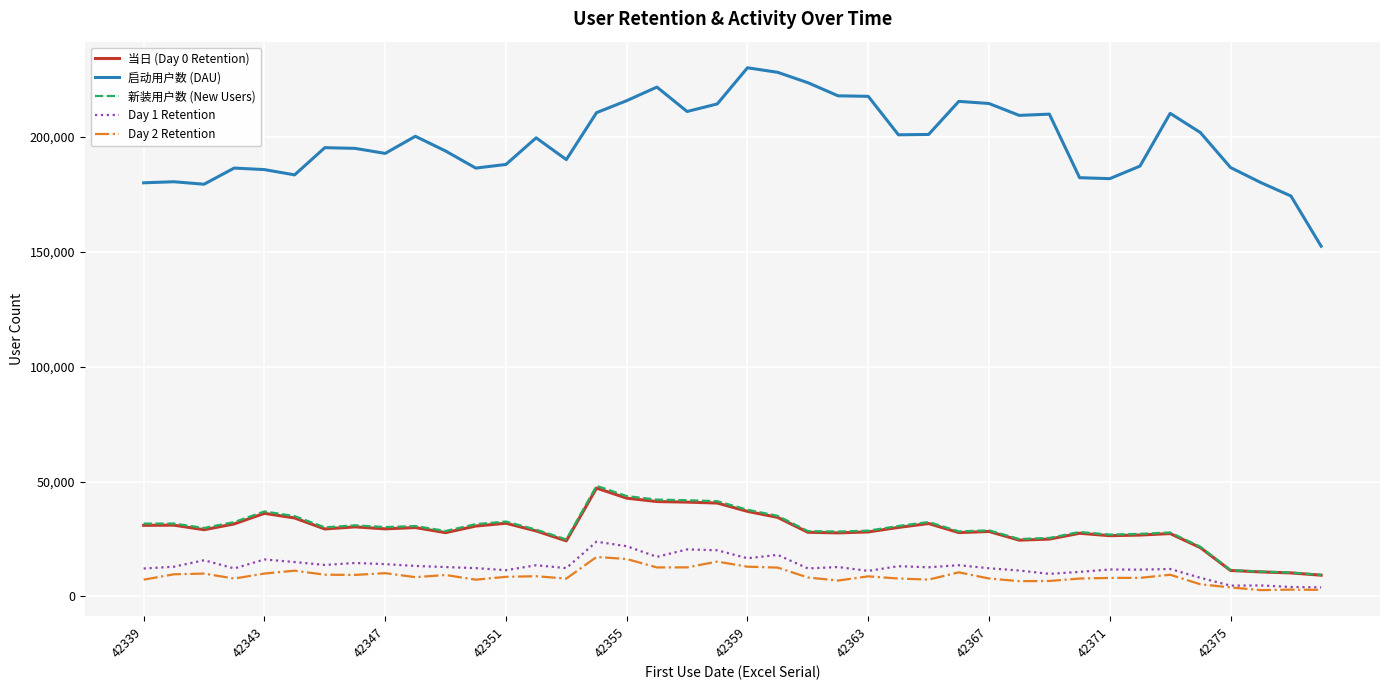

What are all the series names shown in the legend?

当日 (Day 0 Retention), 启动用户数 (DAU), 新装用户数 (New Users), Day 1 Retention, Day 2 Retention